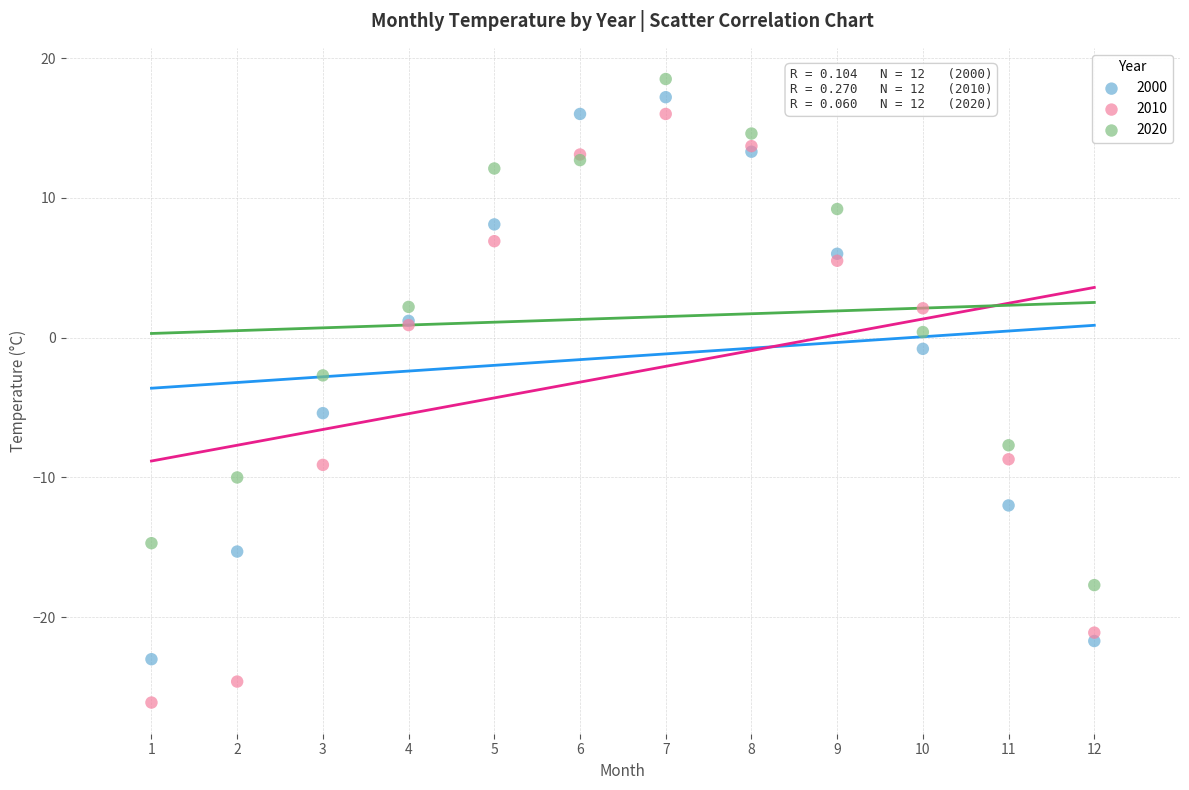

Which series contains the highest Y value?

2020